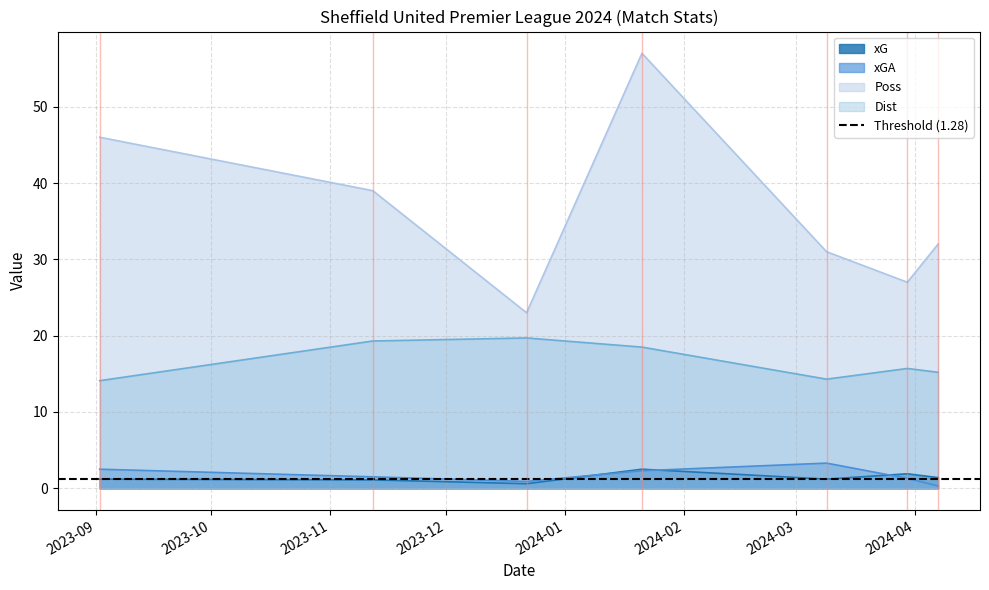

How many data points in xG are above 1?

6